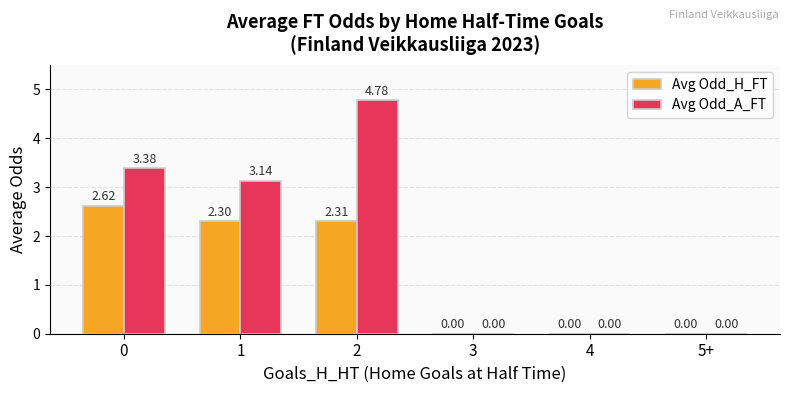

Does the chart contain stacked bars?

No